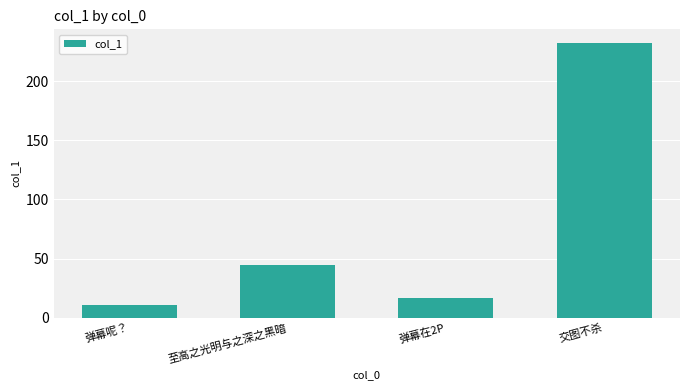

Which label corresponds to the largest value in the chart?

交图不杀